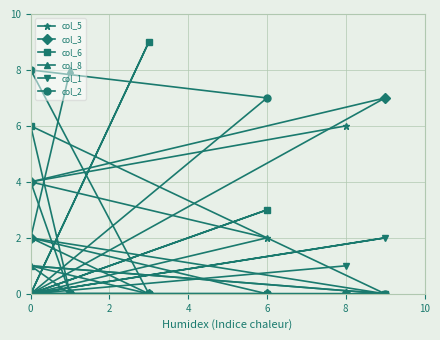

What is the difference between the col_3 values at 6 and 10?

2